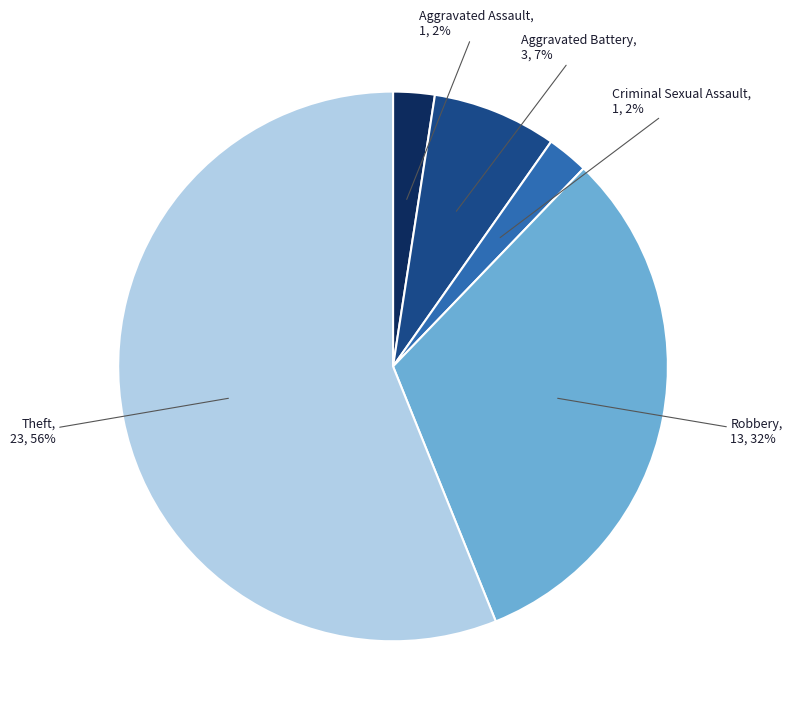

How many segments does this pie chart have?

5